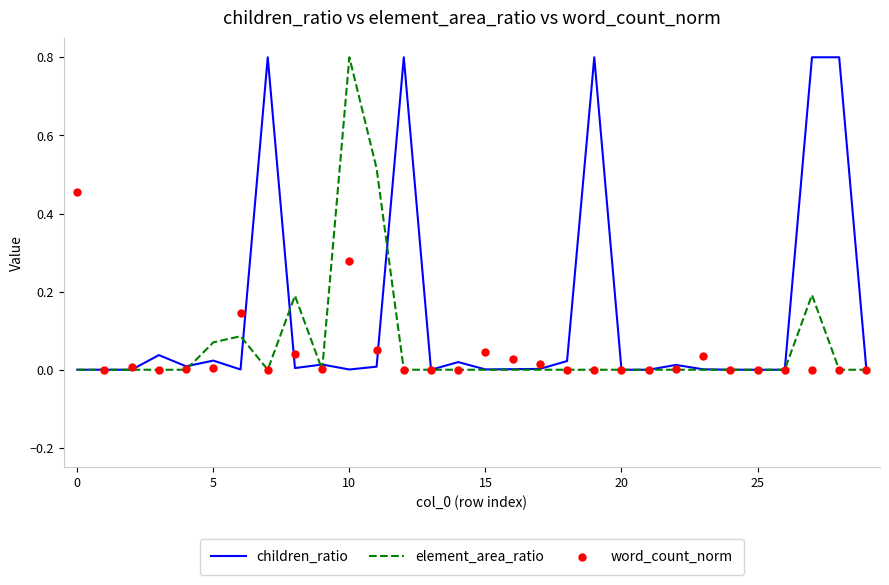

Which series contains the highest Y value?

children_ratio